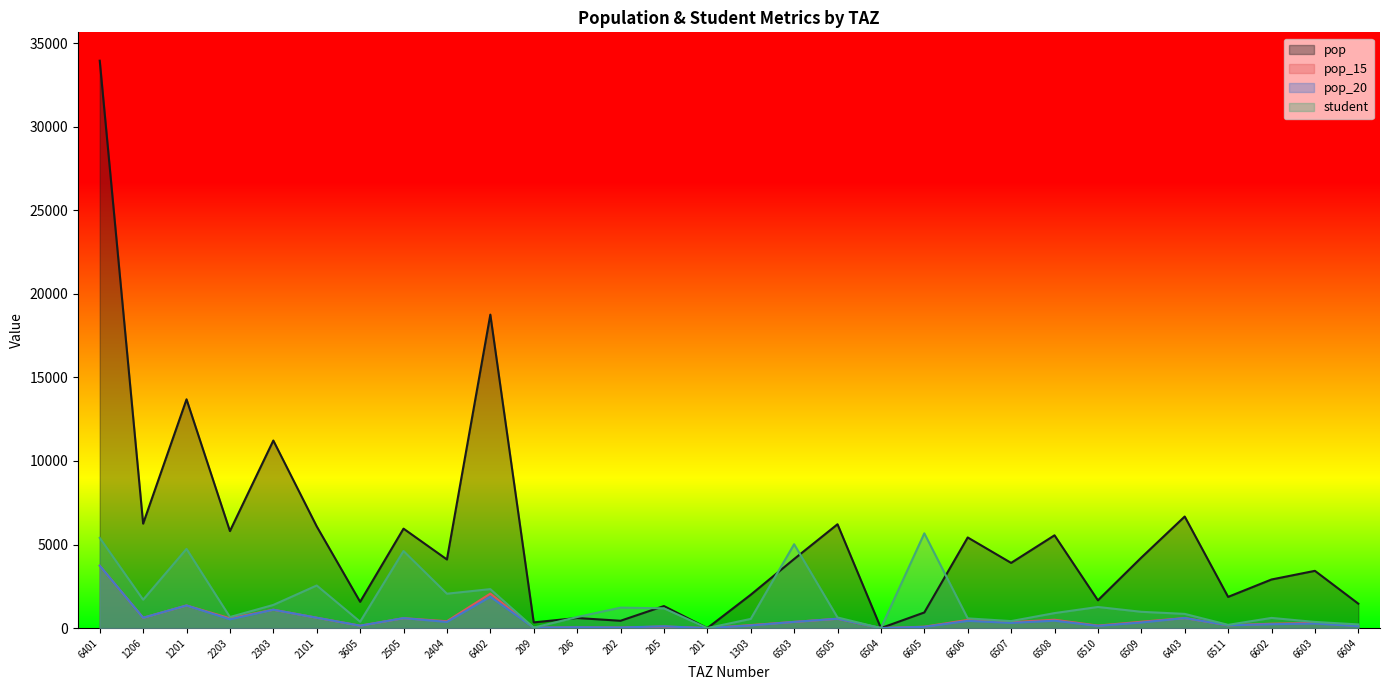

List the series in order of their peak value, lowest first.

pop_15, pop_20, student, pop